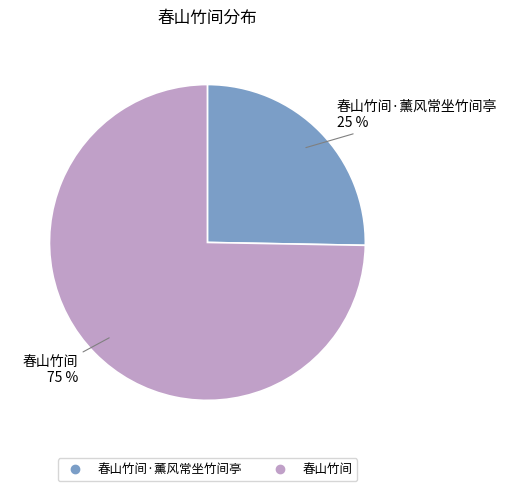

To the nearest percent, what is the average slice percentage?

50%